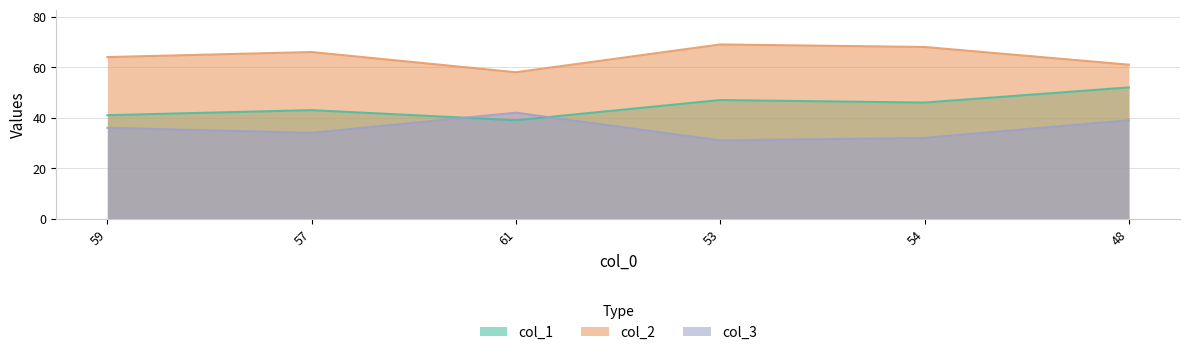

What is the difference between the second highest and minimum values in the col_1 series?

8